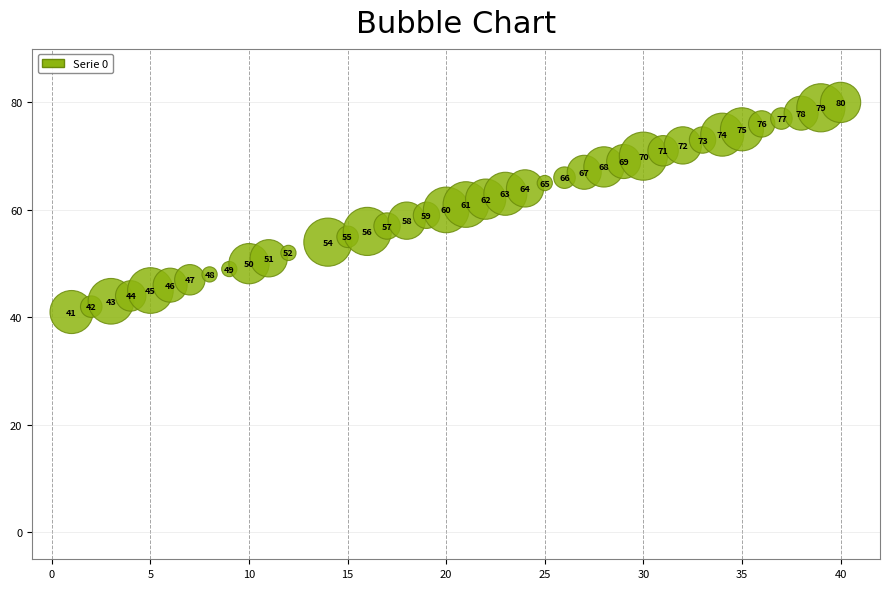

What Y value in the scatter plot is closest to 60?

60